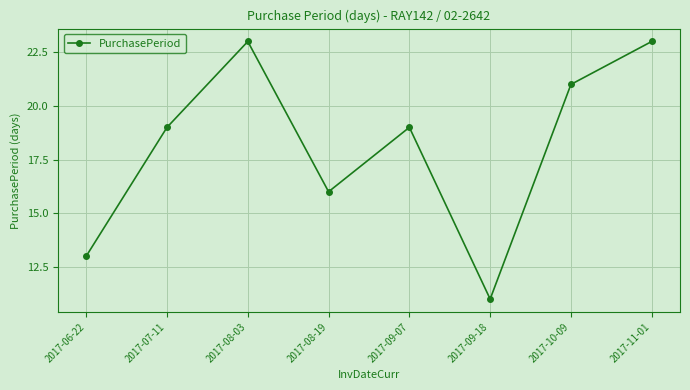

What is the ratio of the value at 2017-07-11 to the value at 2017-09-07?

1.0